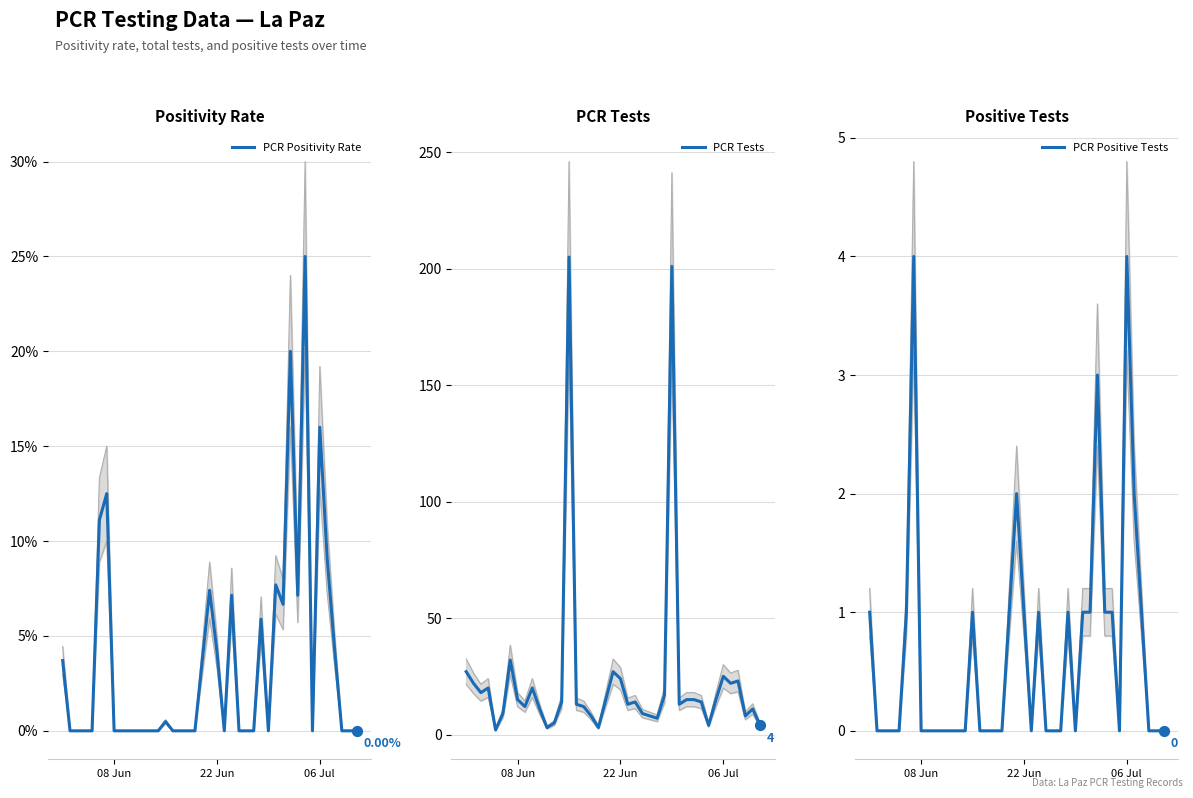

Is the value of PCR Positive Tests at 30 greater than the value of PCR Tests at 18?

No